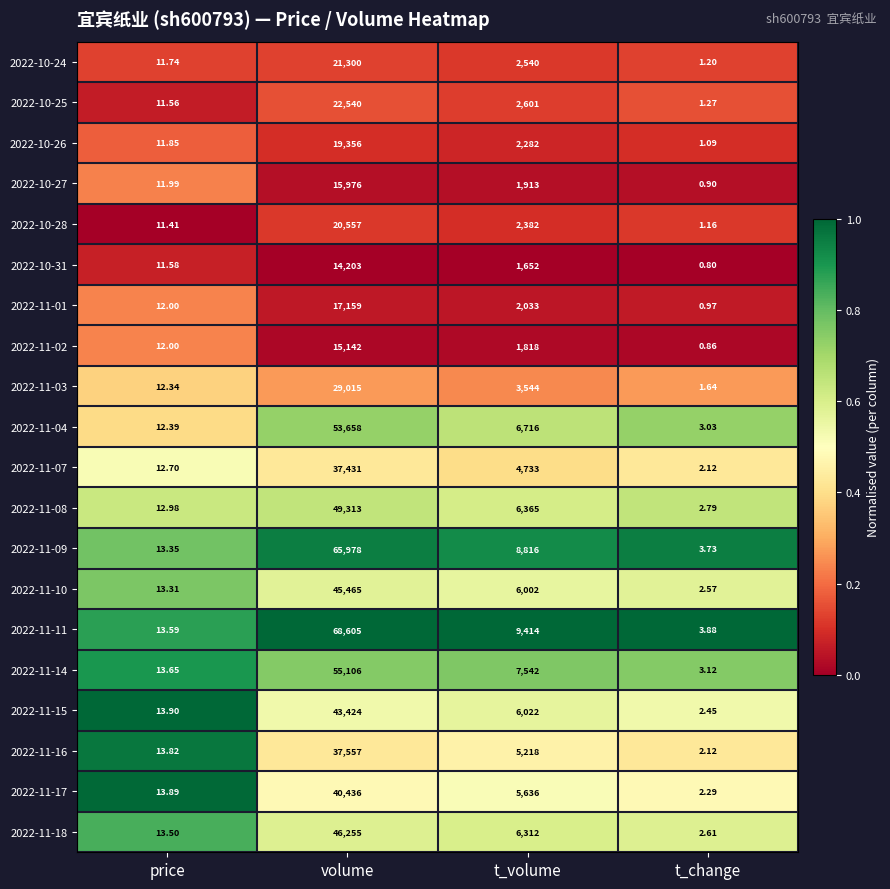

At which category is the sum across all series the highest?

volume